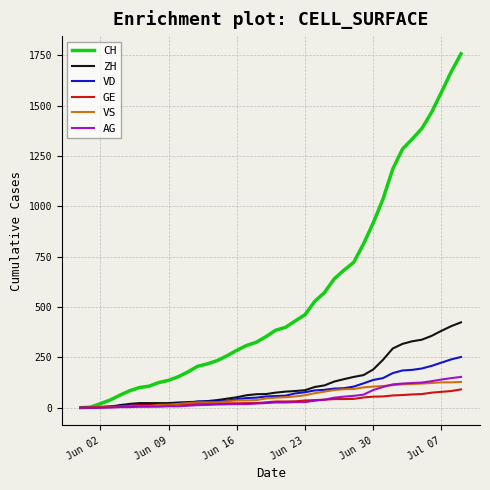

Which series has the largest range (max minus min)?

CH